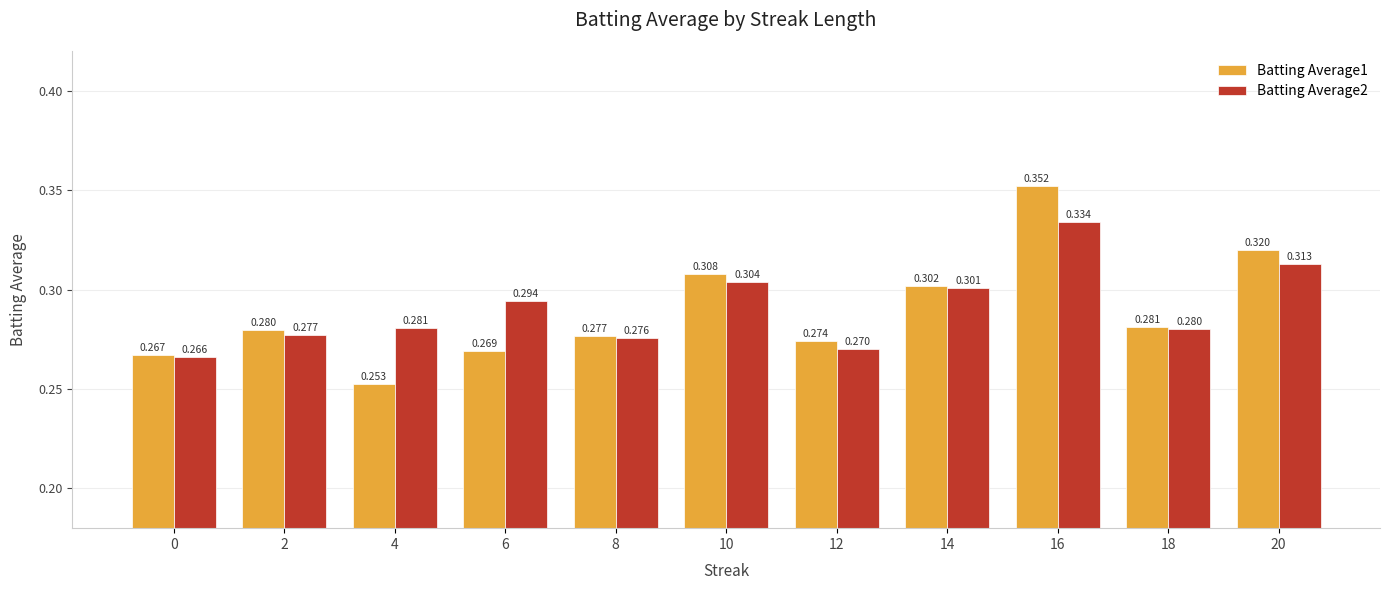

Is it true that Batting Average2 equals 0.4 at 12?

False